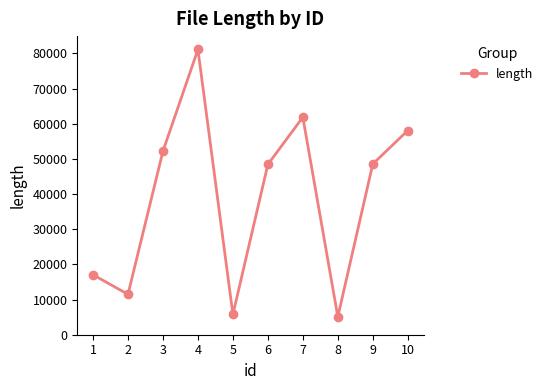

What is the minimum value shown in the chart?

5091